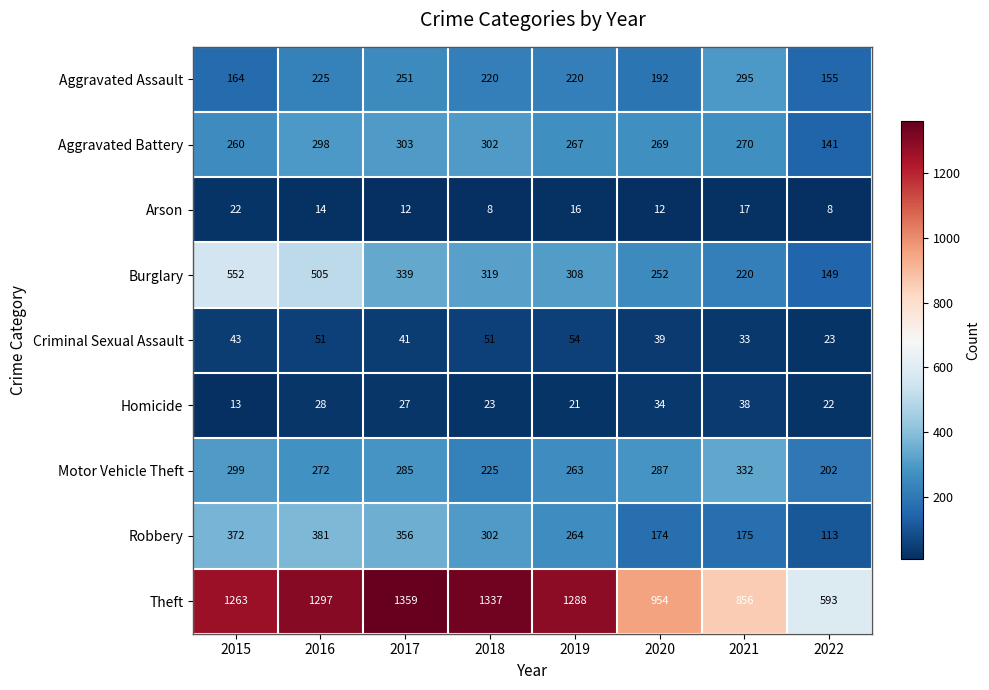

The Homicide series shows 9 at 2022. True or false?

False